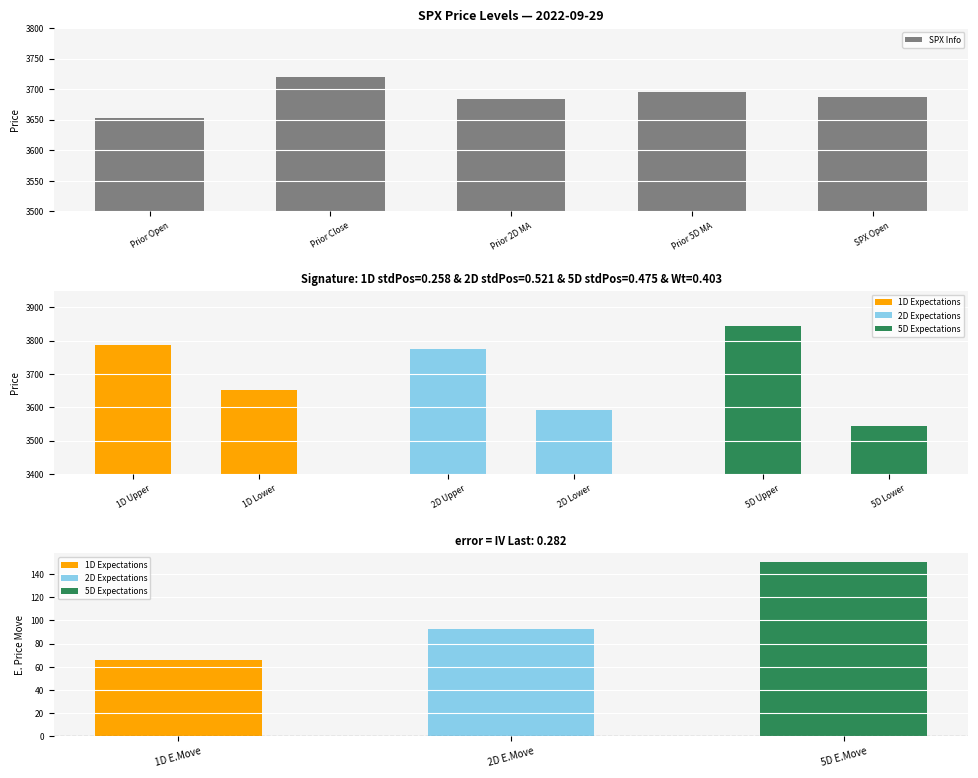

List the labels in order of value, smallest first.

Prior Open, Prior 2D MA, SPX Open, Prior 5D MA, Prior Close